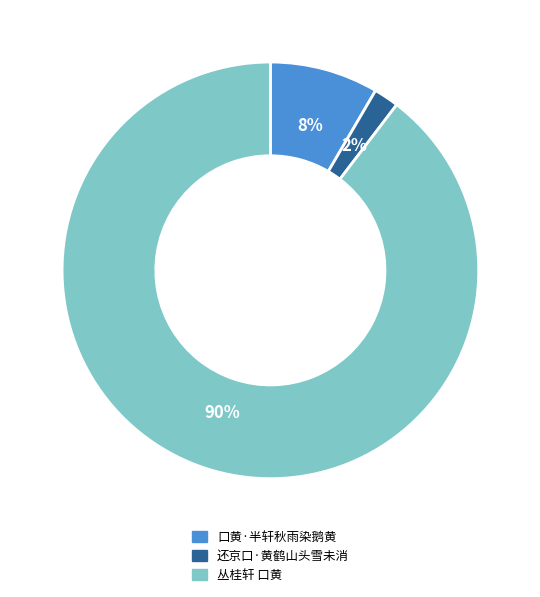

To the nearest percent, what percentage of the pie is 丛桂轩 口黄?

90%